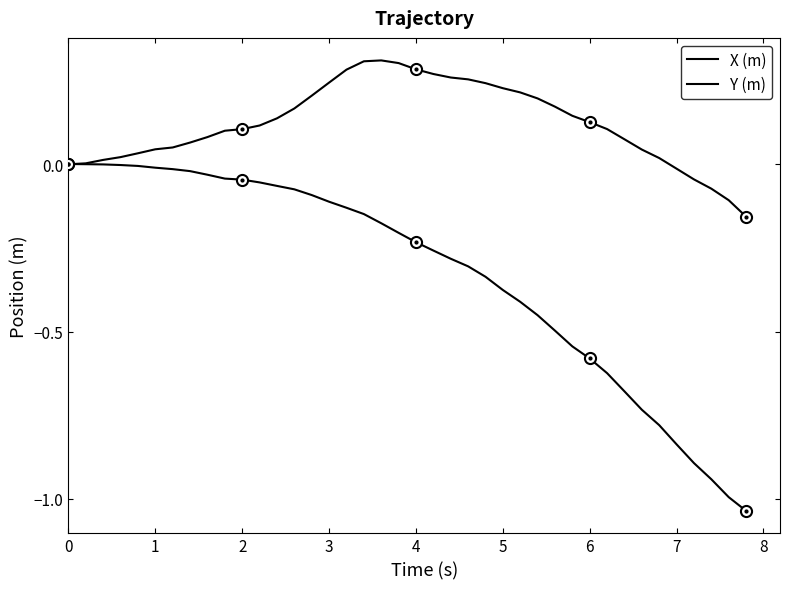

Which series has the largest range (max minus min)?

Y (m)